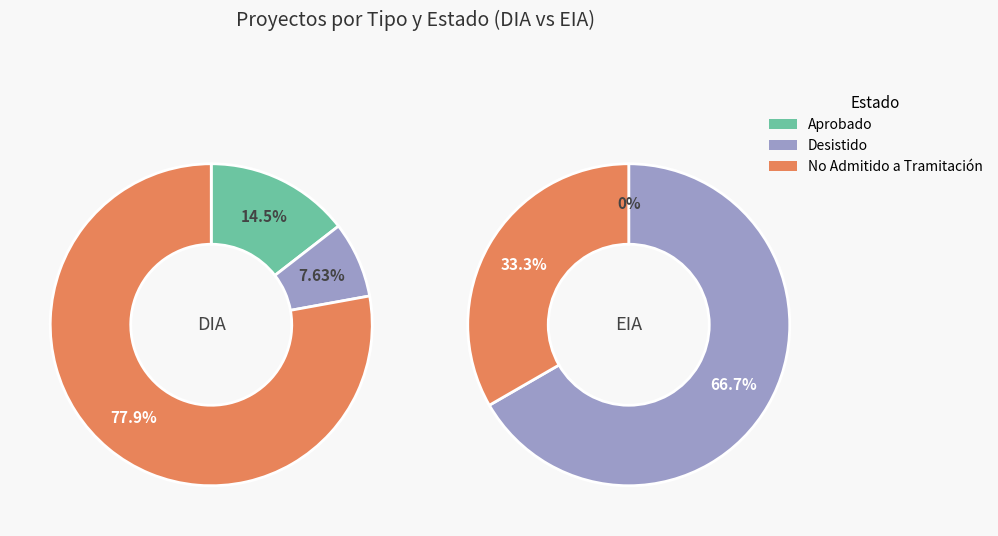

Rank the series by their average value, from highest to lowest.

DIA, EIA